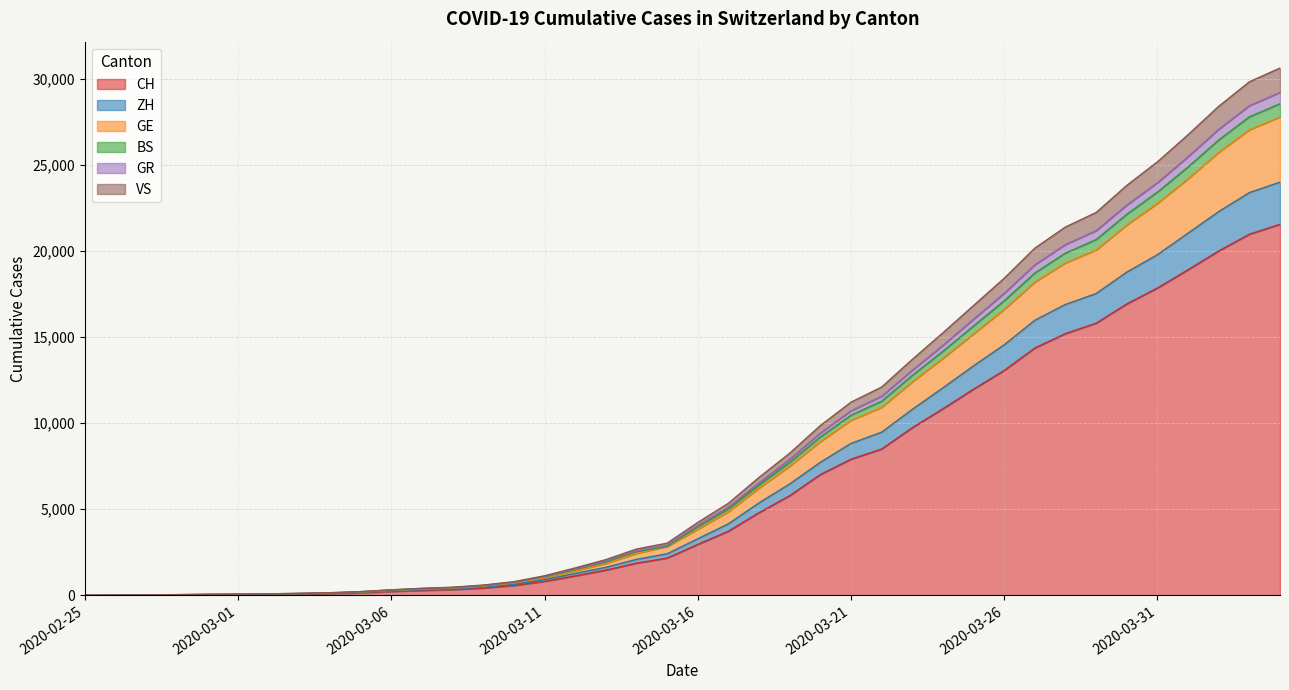

True or false: VS and GR cross at least once.

False